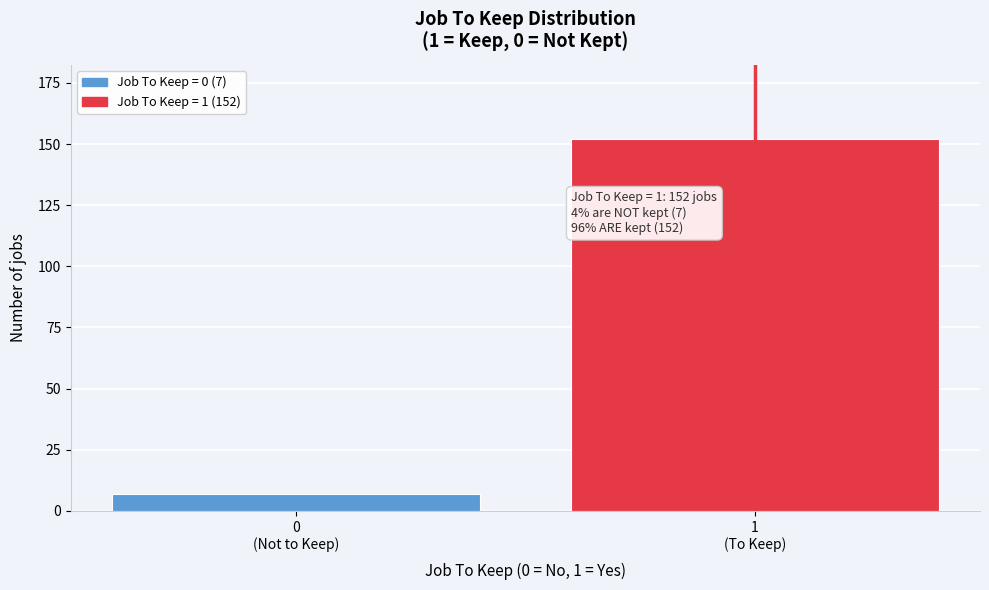

Reading left to right, what are all the values shown in this chart?

7	152